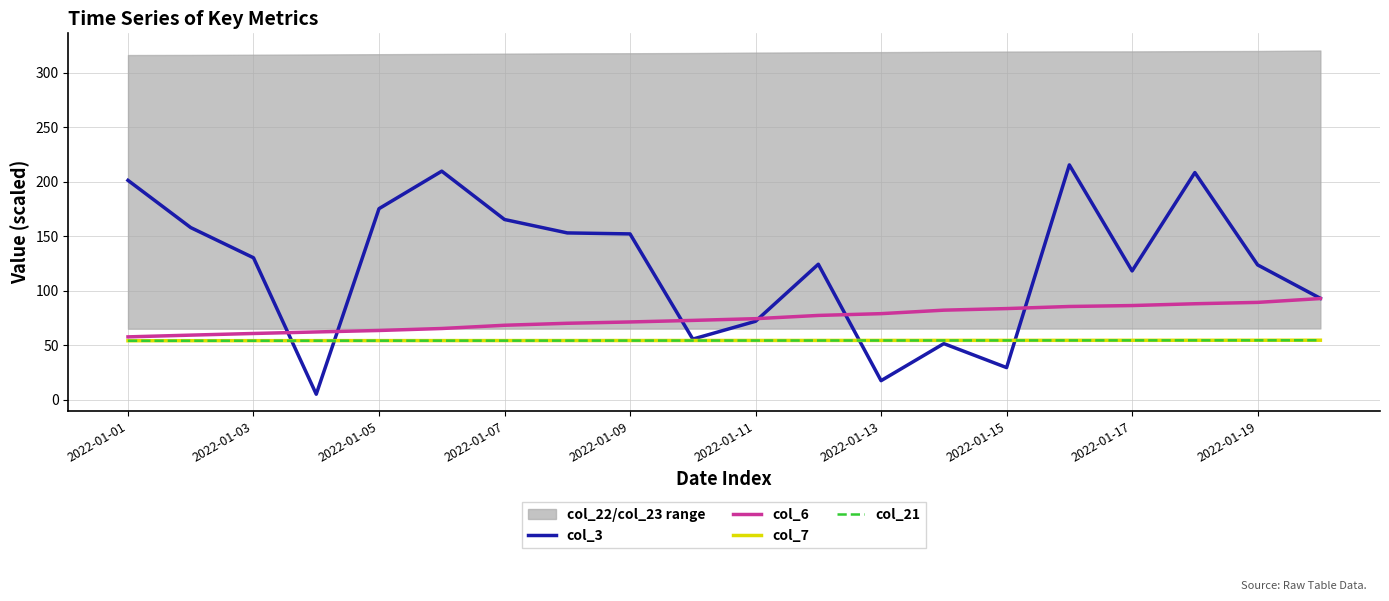

The value of col_21 at 2022-01-01 is 54.1. True or false?

True